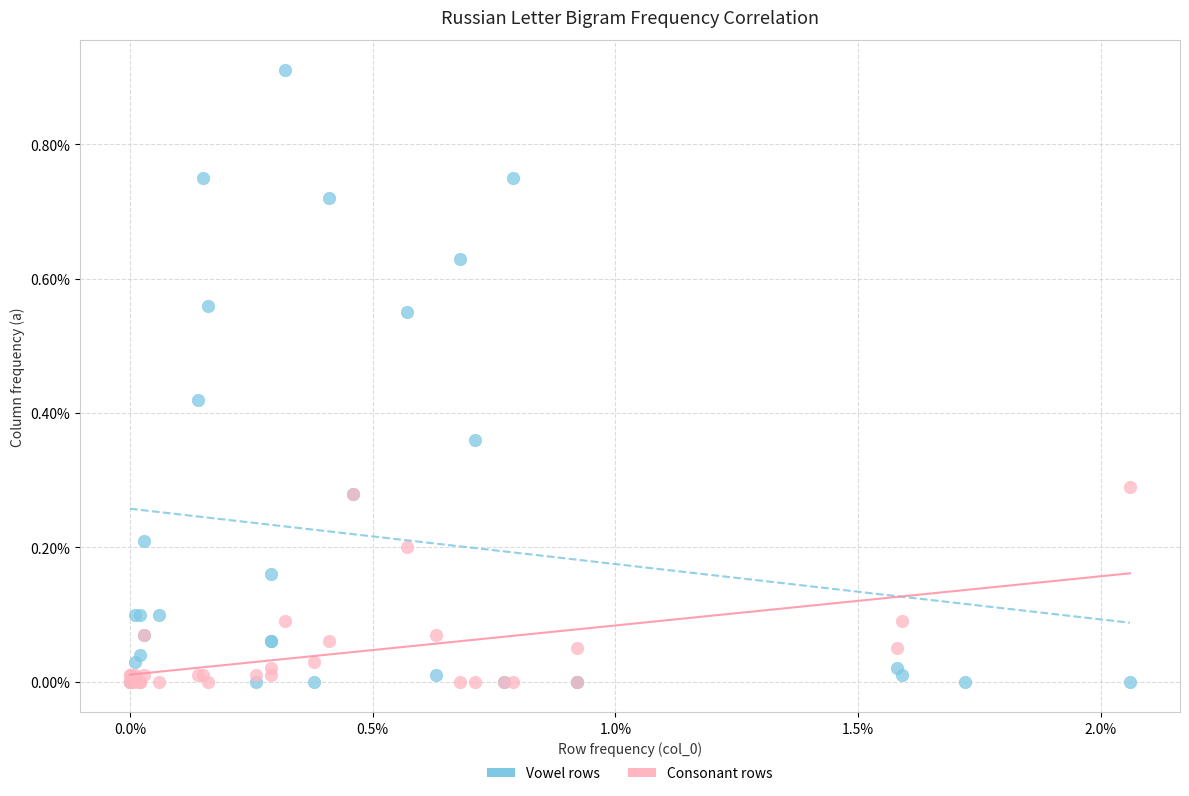

Which series has the largest Y range (max minus min)?

Vowel rows